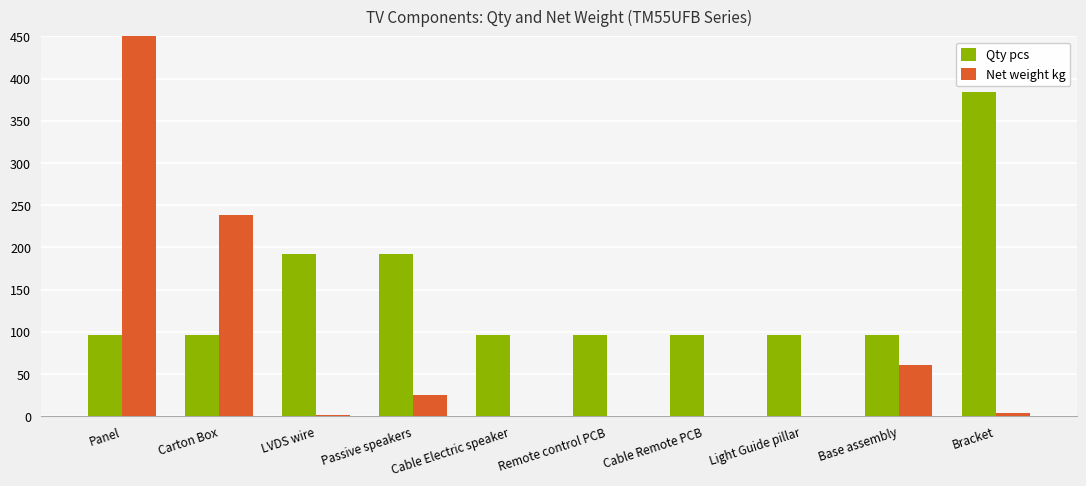

Count the Qty pcs values in the range 96 to 192.

9